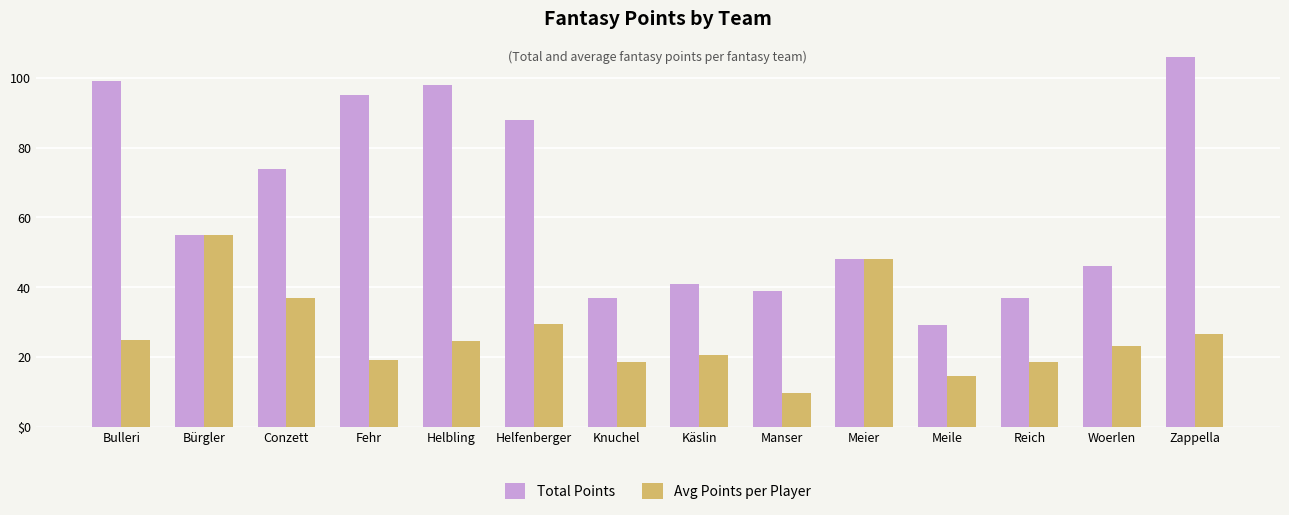

What are all the series names shown in the legend?

Total Points, Avg Points per Player